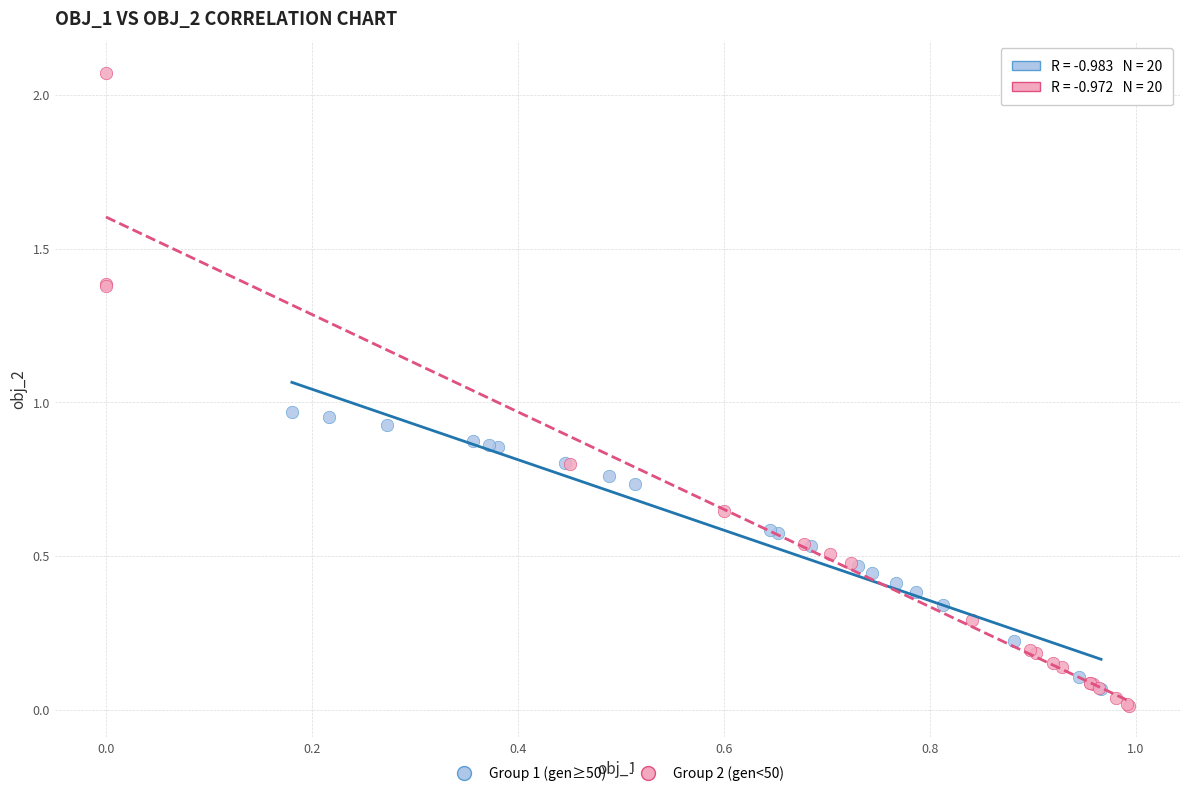

Which series contains the lowest Y value?

Group 2 (gen<50)